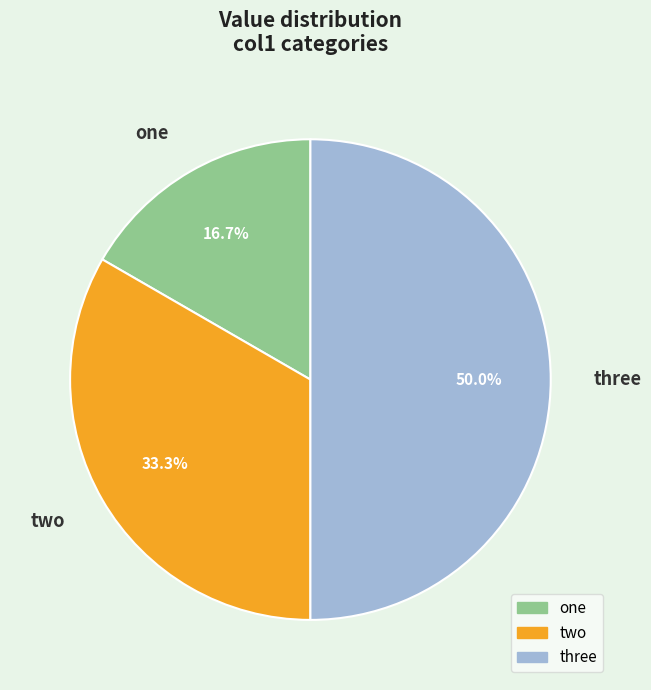

Is it true that three is 50% of the pie?

True